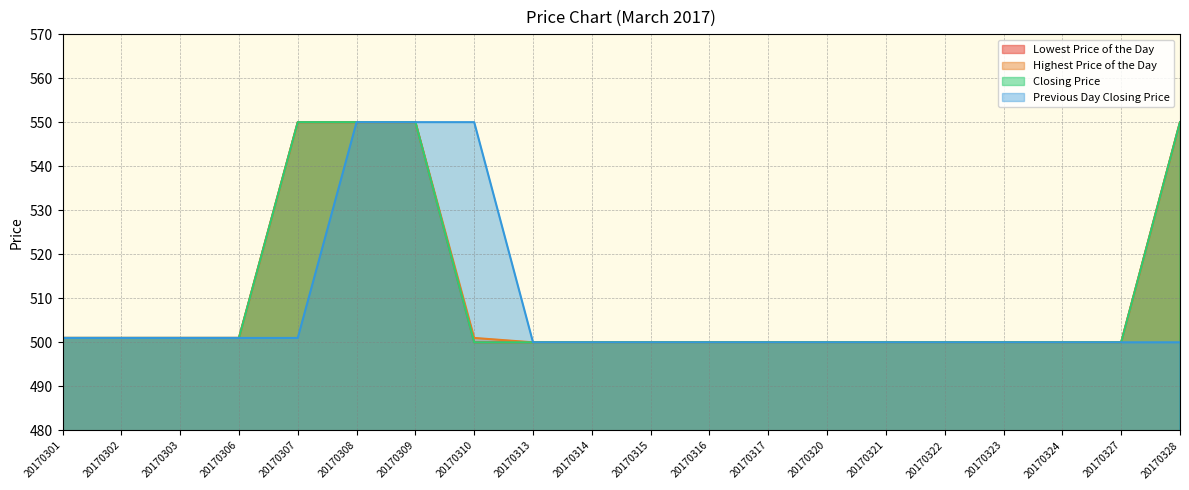

At 20170315, list the series in order from largest to smallest.

Lowest Price of the Day, Highest Price of the Day, Closing Price, Previous Day Closing Price